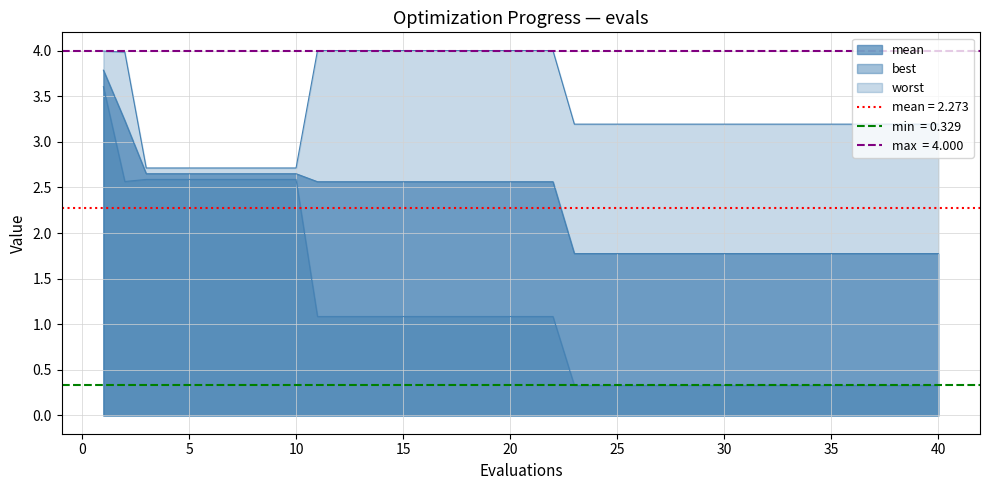

Is it true that worst equals 1.4 at 39?

False